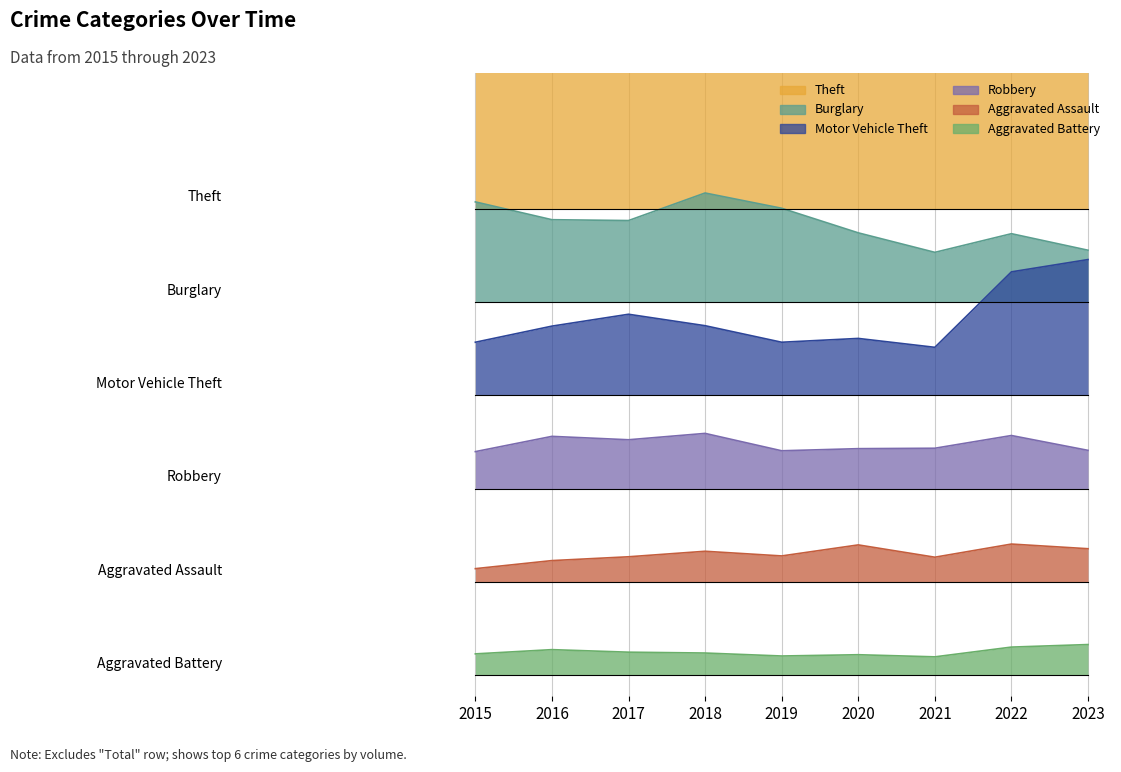

At 2020, list the series in order from smallest to largest.

Aggravated Battery, Aggravated Assault, Robbery, Motor Vehicle Theft, Burglary, Theft